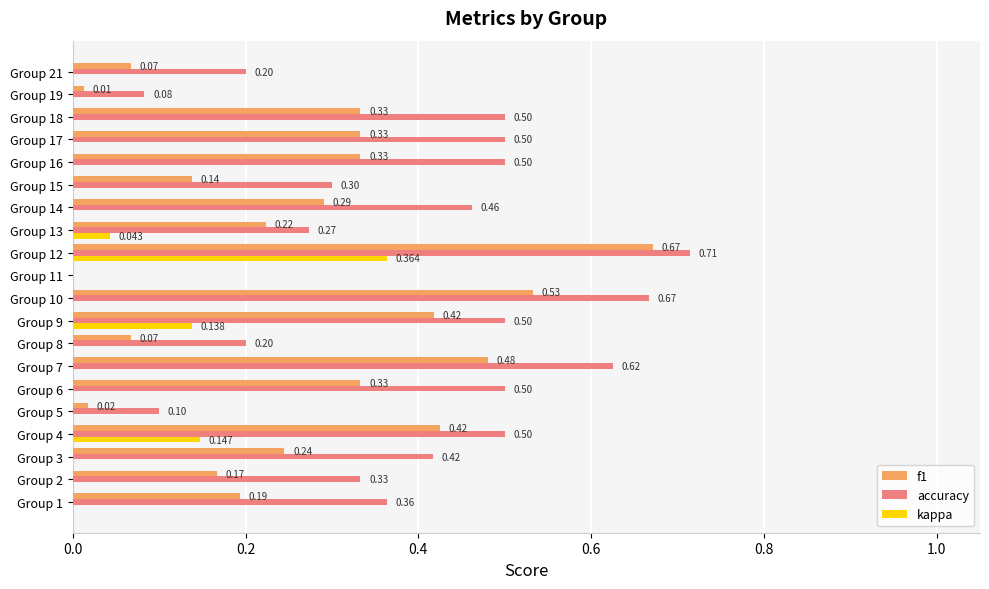

Which series changed the most between Group 11 and Group 13?

accuracy